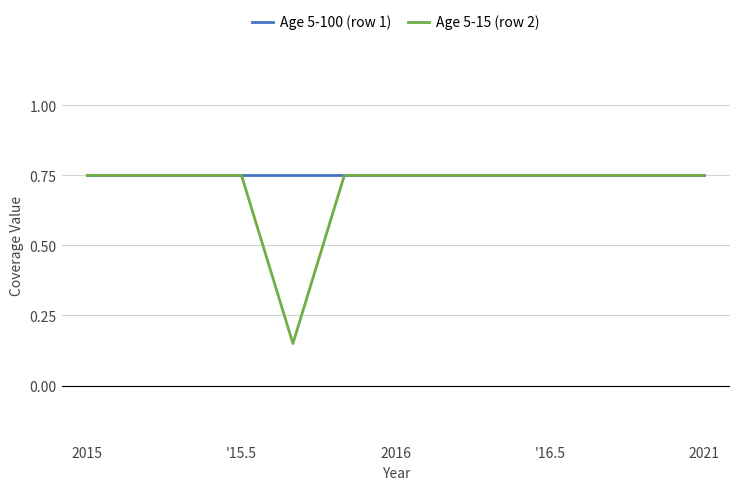

Which series has the widest spread of values?

Age 5-15 (row 2)